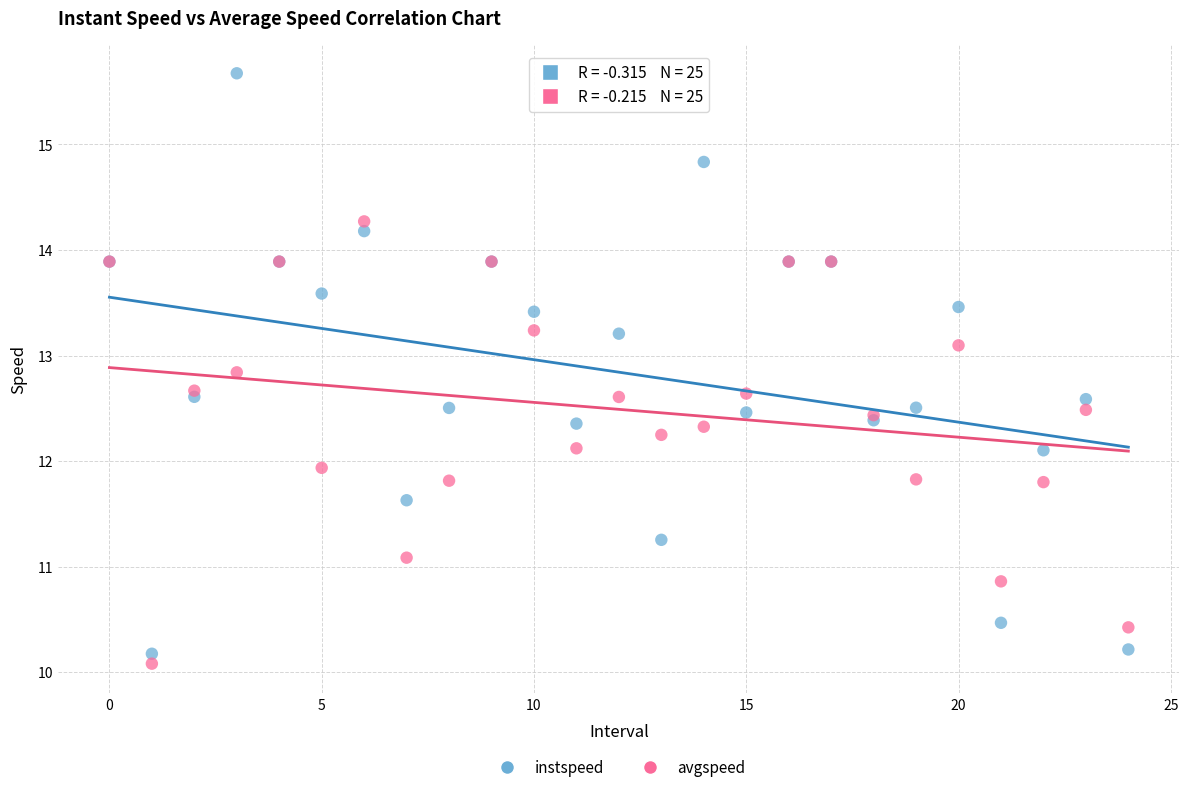

Which series has the widest spread of Y values?

instspeed